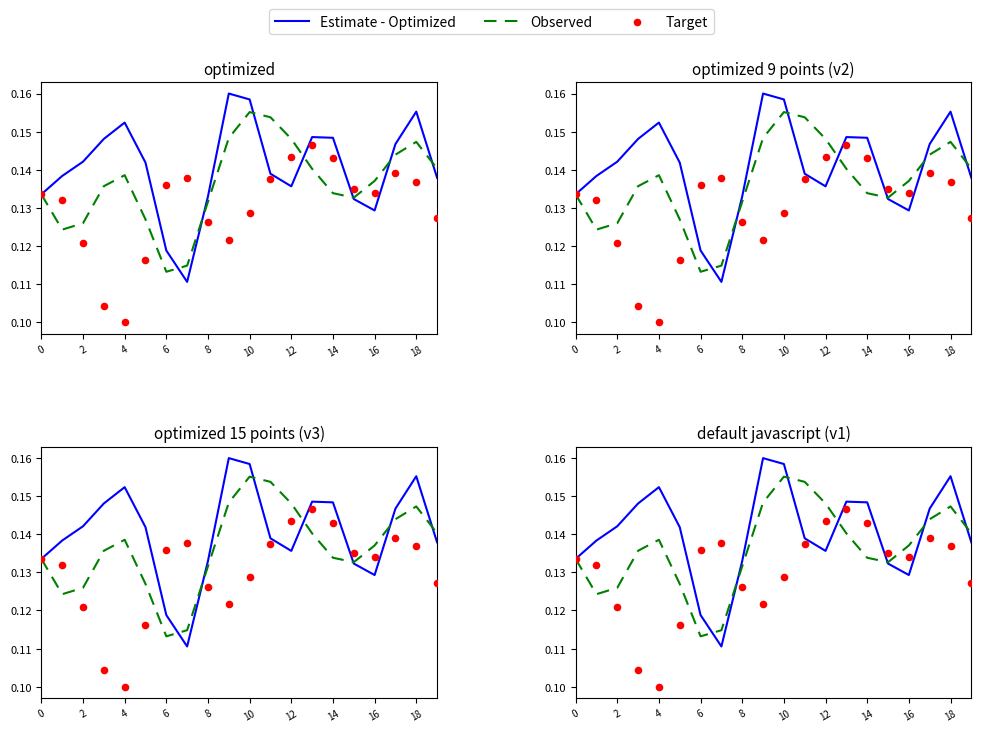

At how many categories does at least one series exceed 0?

20